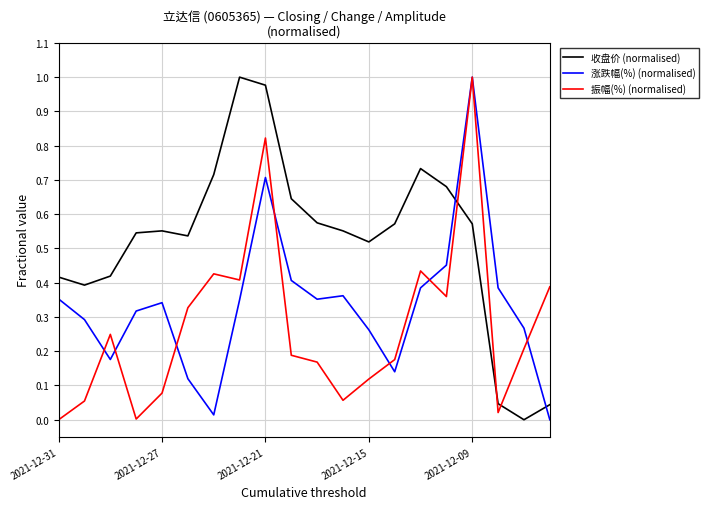

True or false: 收盘价 (normalised) and 振幅(%) (normalised) cross at least once.

True